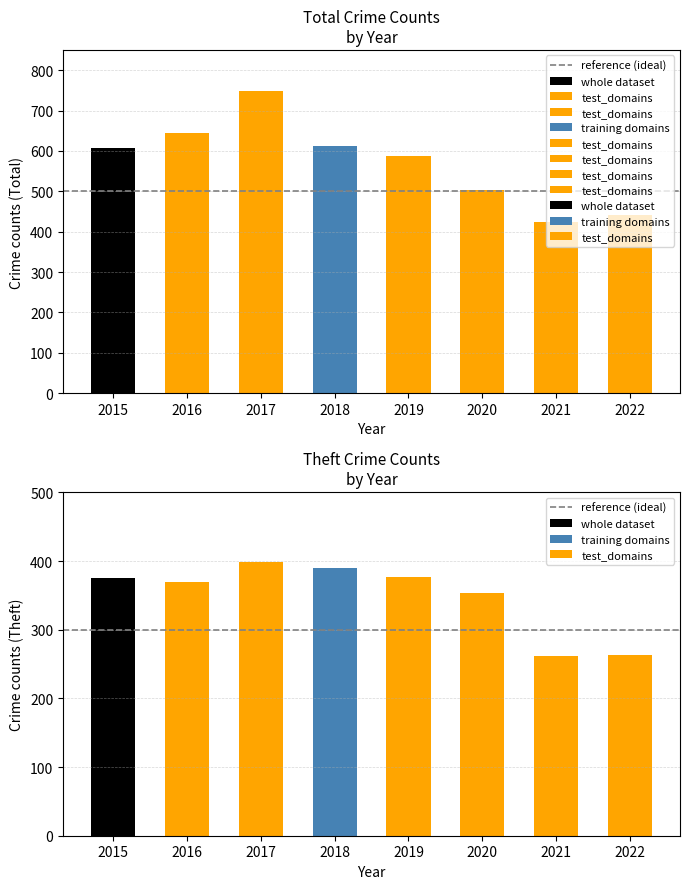

Is it true that test_domains equals 99 at 2015?

False